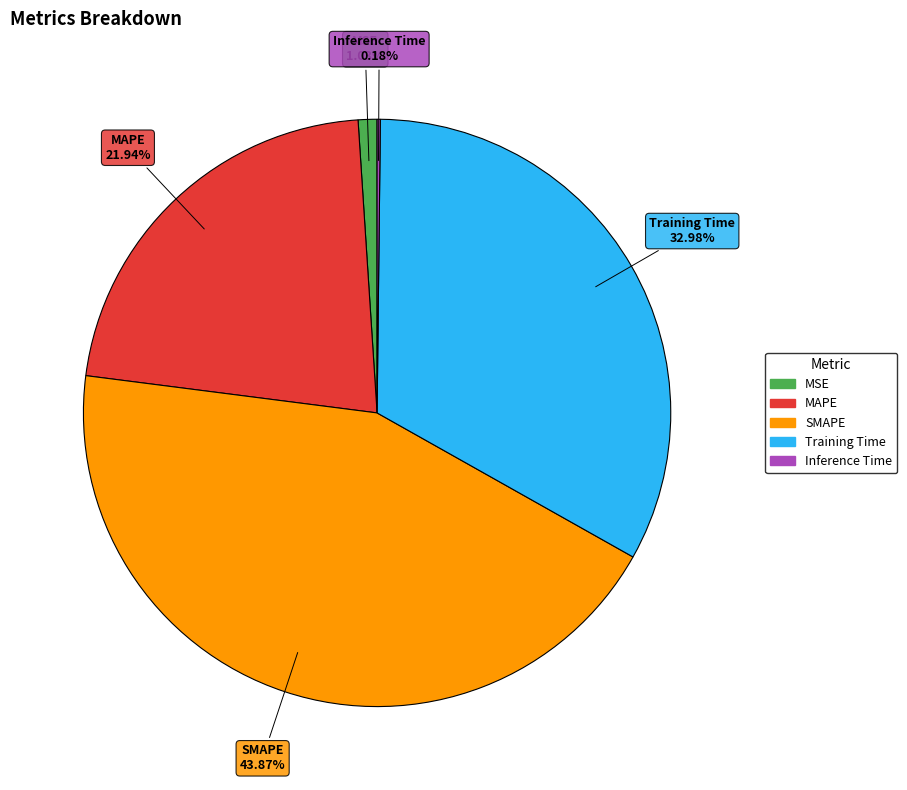

The MAPE slice represents 22% of the pie. True or false?

True